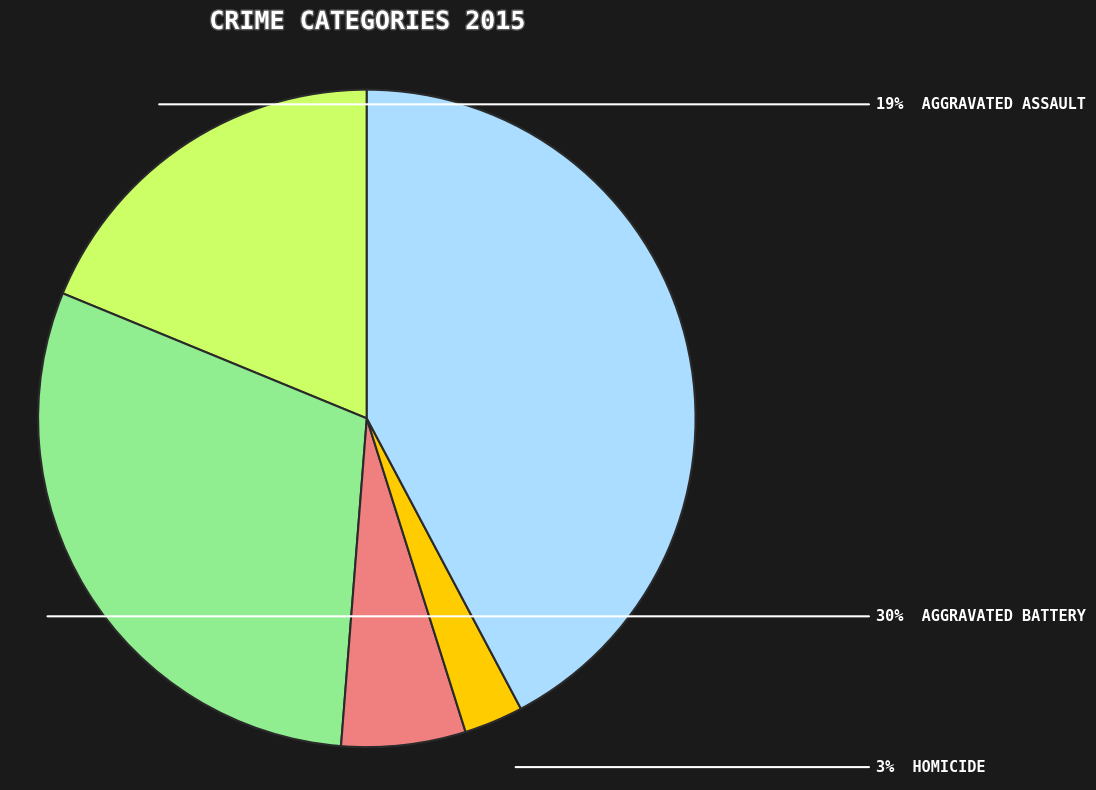

To the nearest percent, what is the average slice percentage?

20%